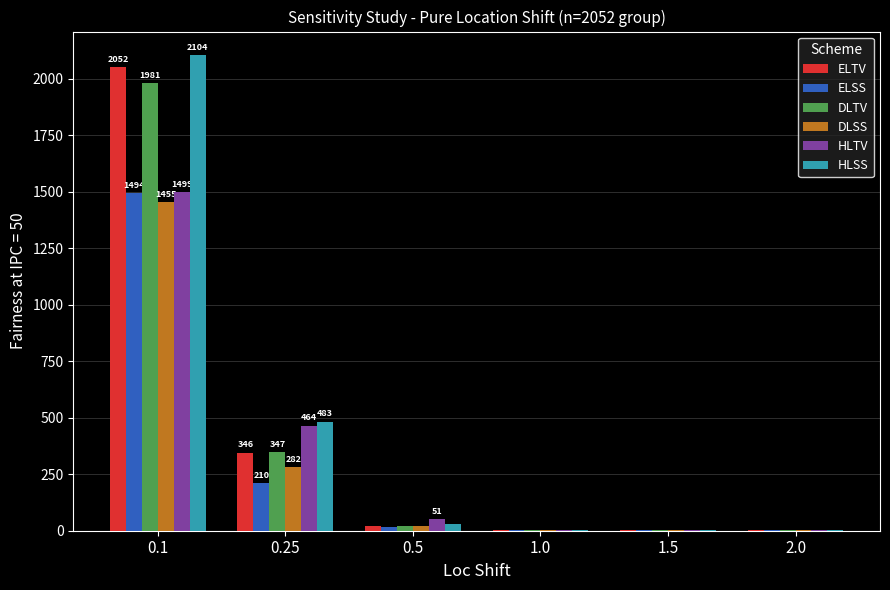

The DLTV series shows 479.3 at 0.25. True or false?

False